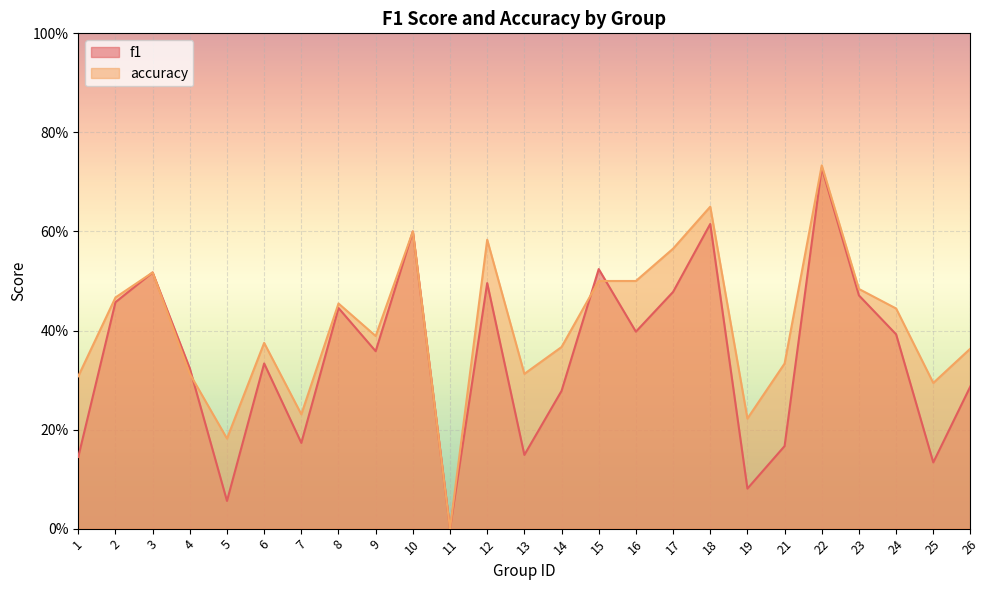

What is the value of the accuracy point at the 15th from the left?

0.5